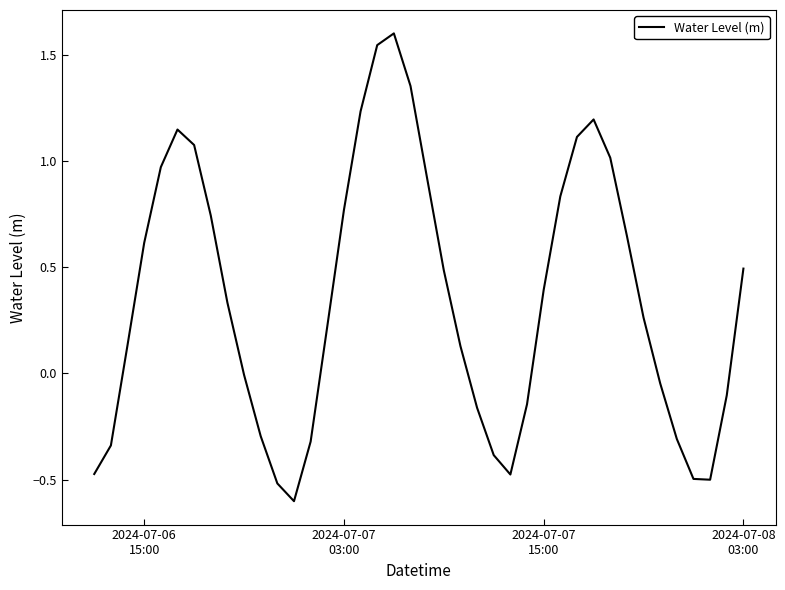

How many interior local peaks (higher than both neighbors) does the data have?

3